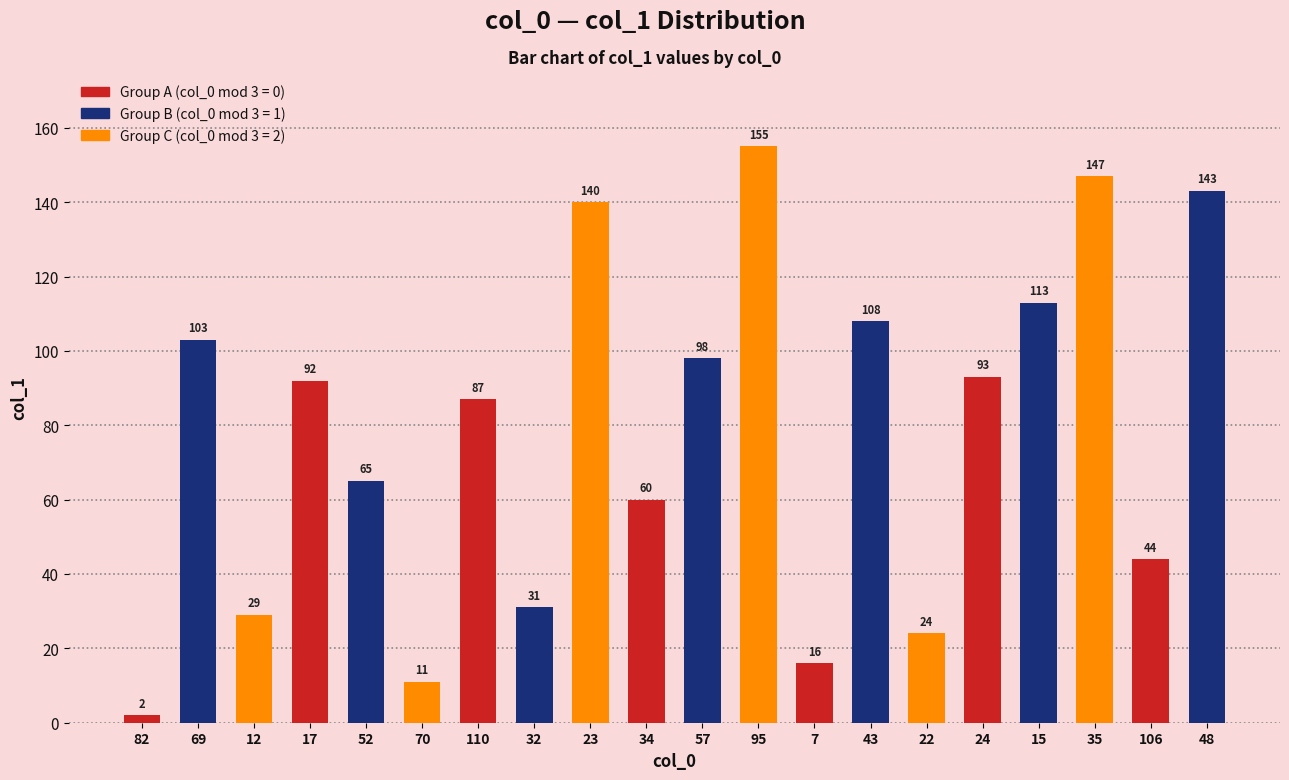

Rank the categories by value from highest to lowest.

95, 35, 48, 23, 15, 43, 69, 57, 24, 17, 110, 52, 34, 106, 32, 12, 22, 7, 70, 82